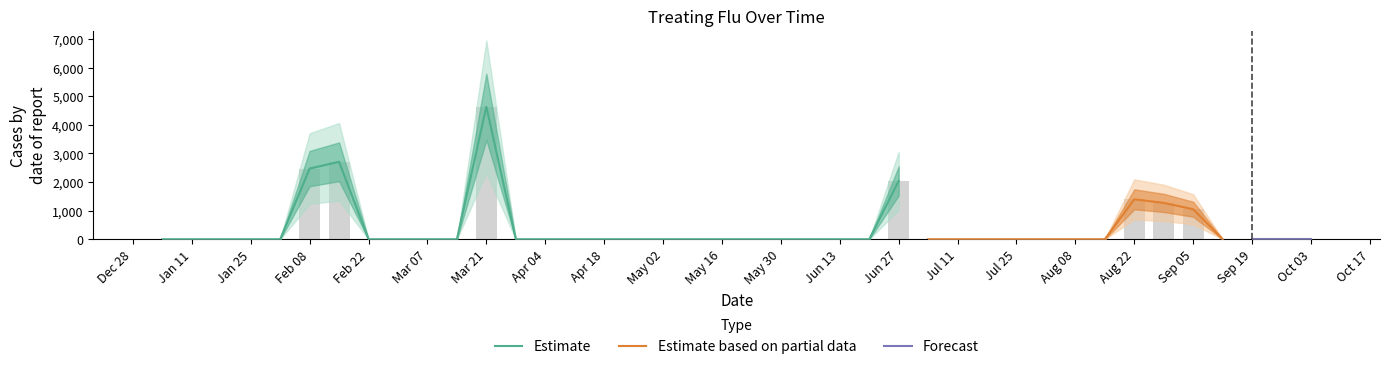

What is the label of the 21st bar from the left?

2004-05-23